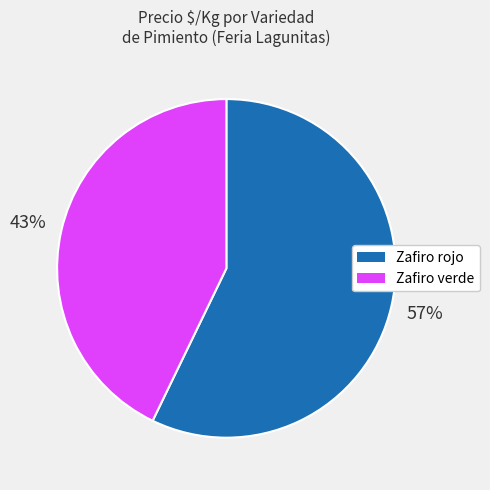

Is there a majority slice in this chart?

Yes